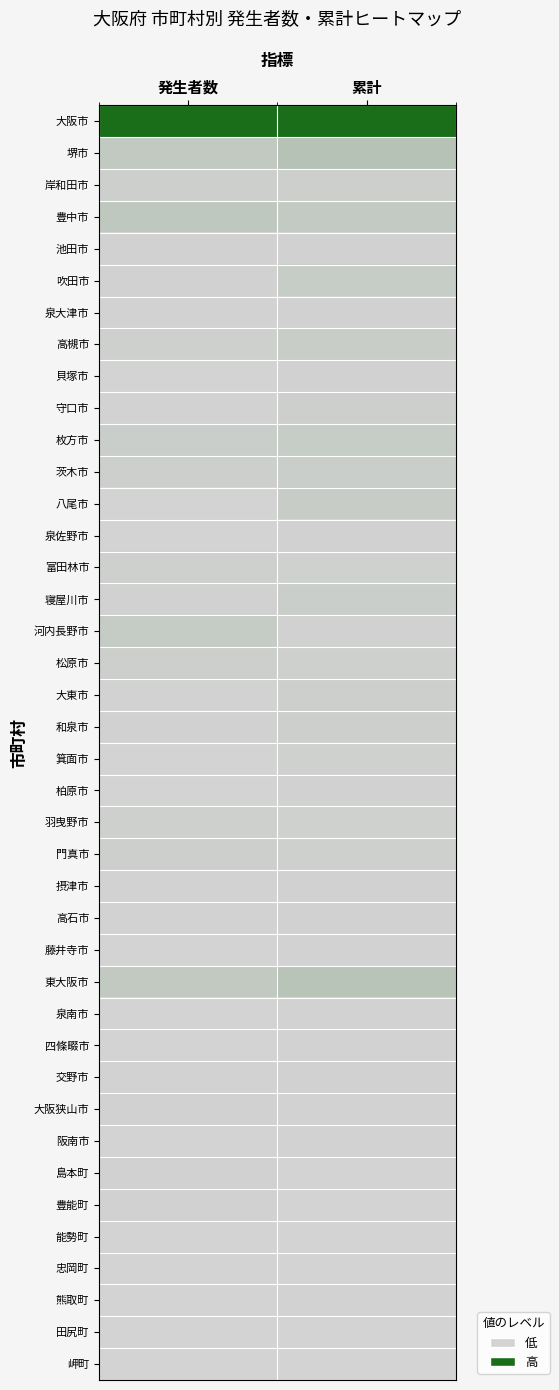

Reading left to right, transcribe all the data shown in this chart.

大阪市: 発生者数=1.0	累計=1.0
堺市: 発生者数=0.1	累計=0.2
岸和田市: 発生者数=0.0	累計=0.0
豊中市: 発生者数=0.1	累計=0.1
池田市: 発生者数=0.0	累計=0.0
吹田市: 発生者数=0.0	累計=0.1
泉大津市: 発生者数=0.0	累計=0.0
高槻市: 発生者数=0.0	累計=0.1
貝塚市: 発生者数=0.0	累計=0.0
守口市: 発生者数=0.0	累計=0.0
枚方市: 発生者数=0.0	累計=0.1
茨木市: 発生者数=0.0	累計=0.1
八尾市: 発生者数=0.0	累計=0.1
泉佐野市: 発生者数=0.0	累計=0.0
富田林市: 発生者数=0.0	累計=0.0
寝屋川市: 発生者数=0.0	累計=0.1
河内長野市: 発生者数=0.1	累計=0.0
松原市: 発生者数=0.0	累計=0.0
大東市: 発生者数=0.0	累計=0.0
和泉市: 発生者数=0.0	累計=0.0
箕面市: 発生者数=0.0	累計=0.0
柏原市: 発生者数=0.0	累計=0.0
羽曳野市: 発生者数=0.0	累計=0.0
門真市: 発生者数=0.0	累計=0.0
摂津市: 発生者数=0.0	累計=0.0
高石市: 発生者数=0.0	累計=0.0
藤井寺市: 発生者数=0.0	累計=0.0
東大阪市: 発生者数=0.1	累計=0.1
泉南市: 発生者数=0.0	累計=0.0
四條畷市: 発生者数=0.0	累計=0.0
交野市: 発生者数=0.0	累計=0.0
大阪狭山市: 発生者数=0.0	累計=0.0
阪南市: 発生者数=0.0	累計=0.0
島本町: 発生者数=0.0	累計=0.0
豊能町: 発生者数=0.0	累計=0.0
能勢町: 発生者数=0.0	累計=0.0
忠岡町: 発生者数=0.0	累計=0.0
熊取町: 発生者数=0.0	累計=0.0
田尻町: 発生者数=0.0	累計=0.0
岬町: 発生者数=0.0	累計=0.0